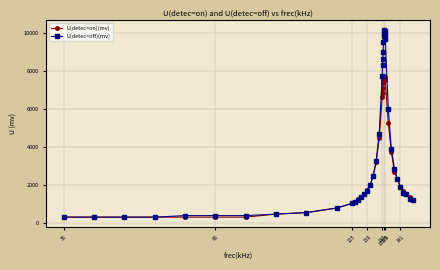

What is the value of the U(detec=on)(mv) point at the 11th from the left?

1040